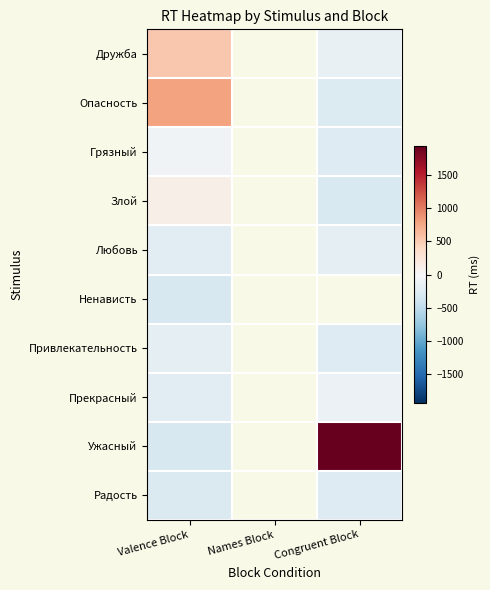

The value of Грязный at Valence Block is -123.3. True or false?

False